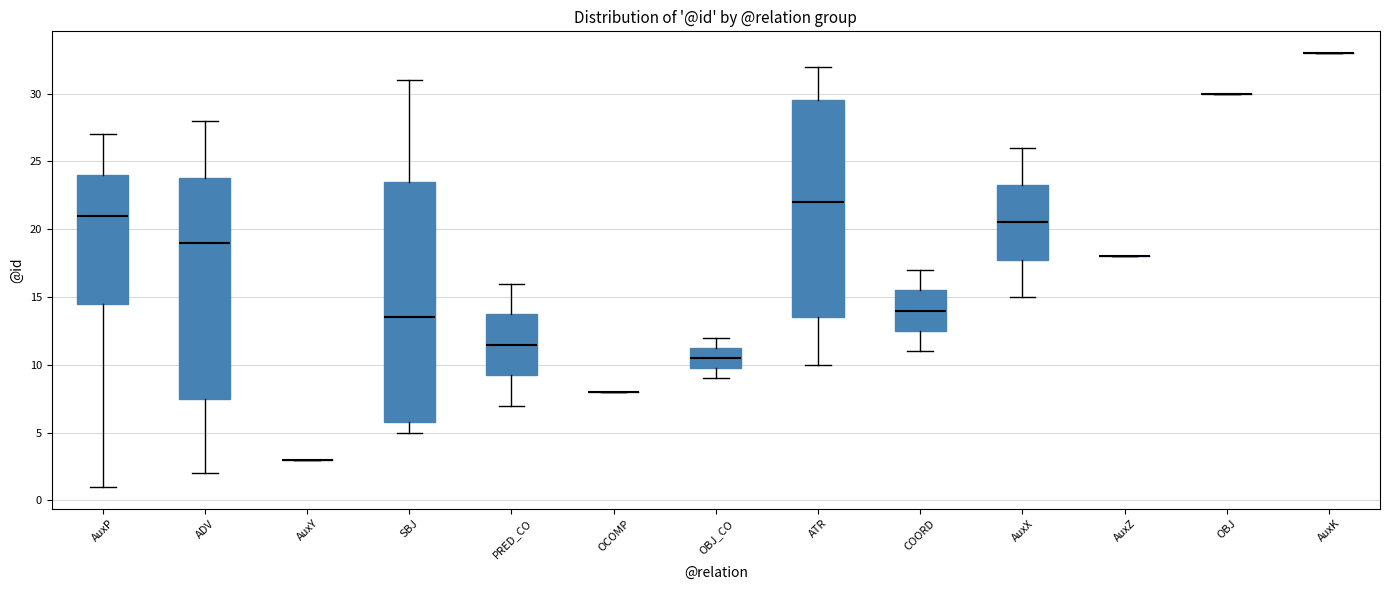

Reading left to right, read every box against the y-axis: the position of its median line, the range the box covers, and the ends of its whiskers. The values are not printed on the chart, so give them approximately, as read against the axis.

AuxP: median 21.0, box 14.5 to 24.0, whiskers 1.0 to 27.0
ADV: median 19.0, box 7.5 to 24.0, whiskers 2.0 to 28.0
AuxY: box collapsed to a line at 3.0, whiskers 3.0 to 3.0
SBJ: median 13.5, box 6.0 to 23.5, whiskers 5.0 to 31.0
PRED_CO: median 11.5, box 9.5 to 14.0, whiskers 7.0 to 16.0
OCOMP: box collapsed to a line at 8.0, whiskers 8.0 to 8.0
OBJ_CO: median 10.5, box 10.0 to 11.5, whiskers 9.0 to 12.0
ATR: median 22.0, box 13.5 to 29.5, whiskers 10.0 to 32.0
COORD: median 14.0, box 12.5 to 15.5, whiskers 11.0 to 17.0
AuxX: median 20.5, box 18.0 to 23.5, whiskers 15.0 to 26.0
AuxZ: box collapsed to a line at 18.0, whiskers 18.0 to 18.0
OBJ: box collapsed to a line at 30.0, whiskers 30.0 to 30.0
AuxK: box collapsed to a line at 33.0, whiskers 33.0 to 33.0